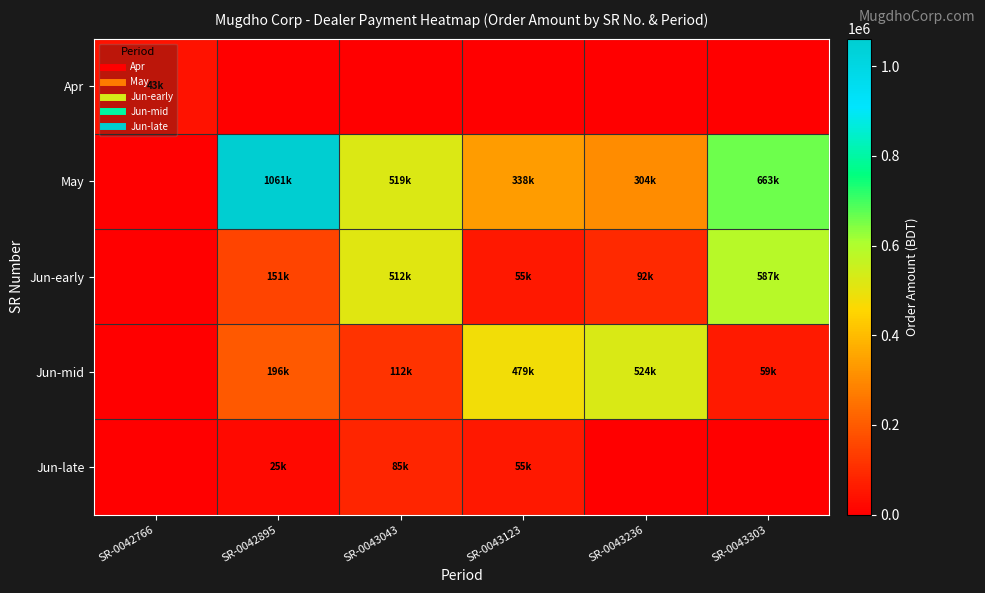

Reading left to right, extract all data points from this chart.

Apr: SR-0042766=42541.1	SR-0042895=0.0	SR-0043043=0.0	SR-0043123=0.0	SR-0043236=0.0	SR-0043303=0.0
May: SR-0042766=0.0	SR-0042895=1061448.0	SR-0043043=518653.7	SR-0043123=337839.7	SR-0043236=304028.5	SR-0043303=663173.1
Jun-early: SR-0042766=0.0	SR-0042895=150718.9	SR-0043043=511996.8	SR-0043123=54977.1	SR-0043236=91628.5	SR-0043303=587495.5
Jun-mid: SR-0042766=0.0	SR-0042895=195755.6	SR-0043043=111951.2	SR-0043123=479374.4	SR-0043236=523726.0	SR-0043303=59448.2
Jun-late: SR-0042766=0.0	SR-0042895=24636.4	SR-0043043=84811.5	SR-0043123=55459.8	SR-0043236=0.0	SR-0043303=0.0